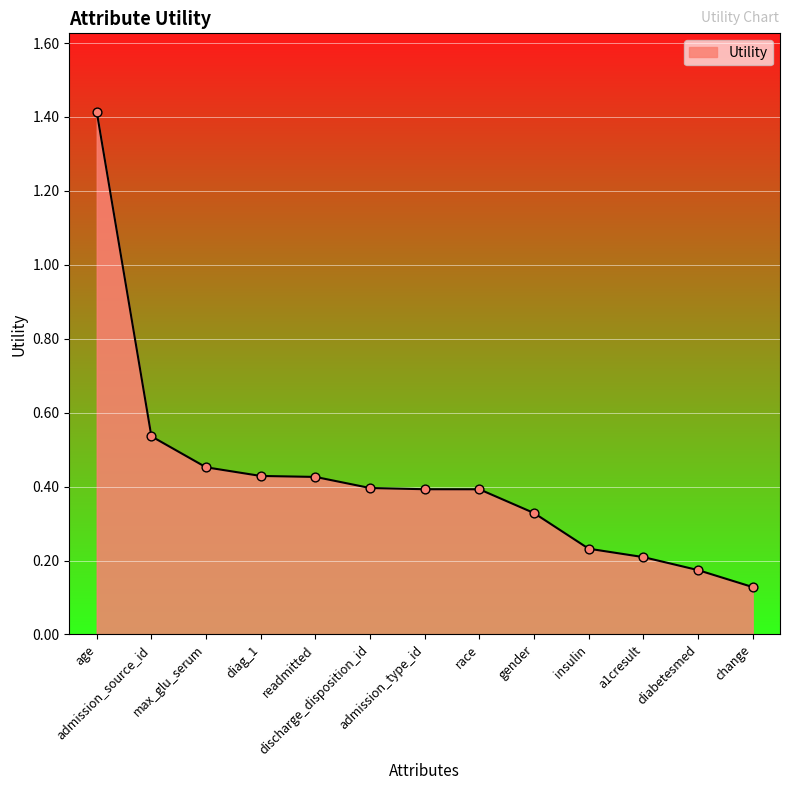

Between admission_type_id and diabetesmed, which is larger?

admission_type_id